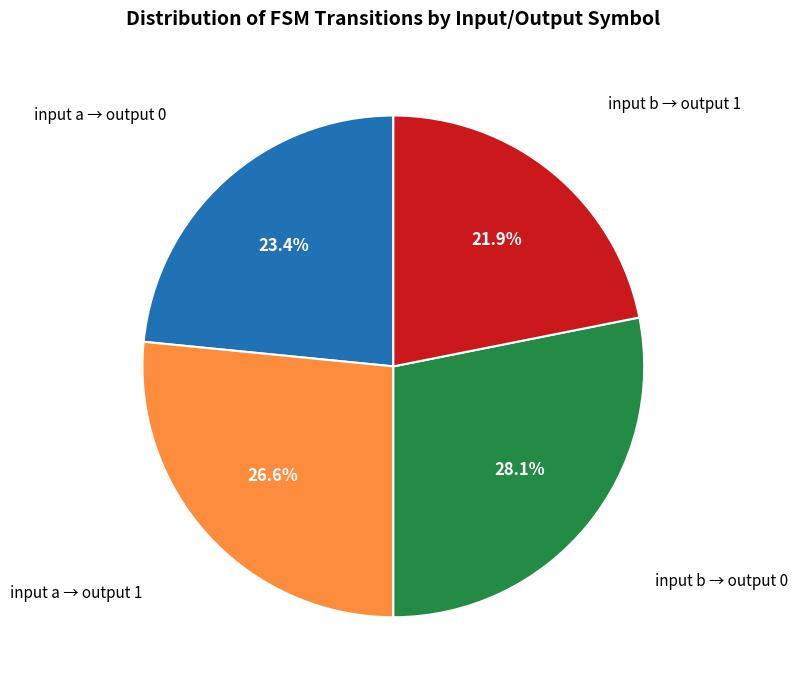

Is there a majority slice in this chart?

No